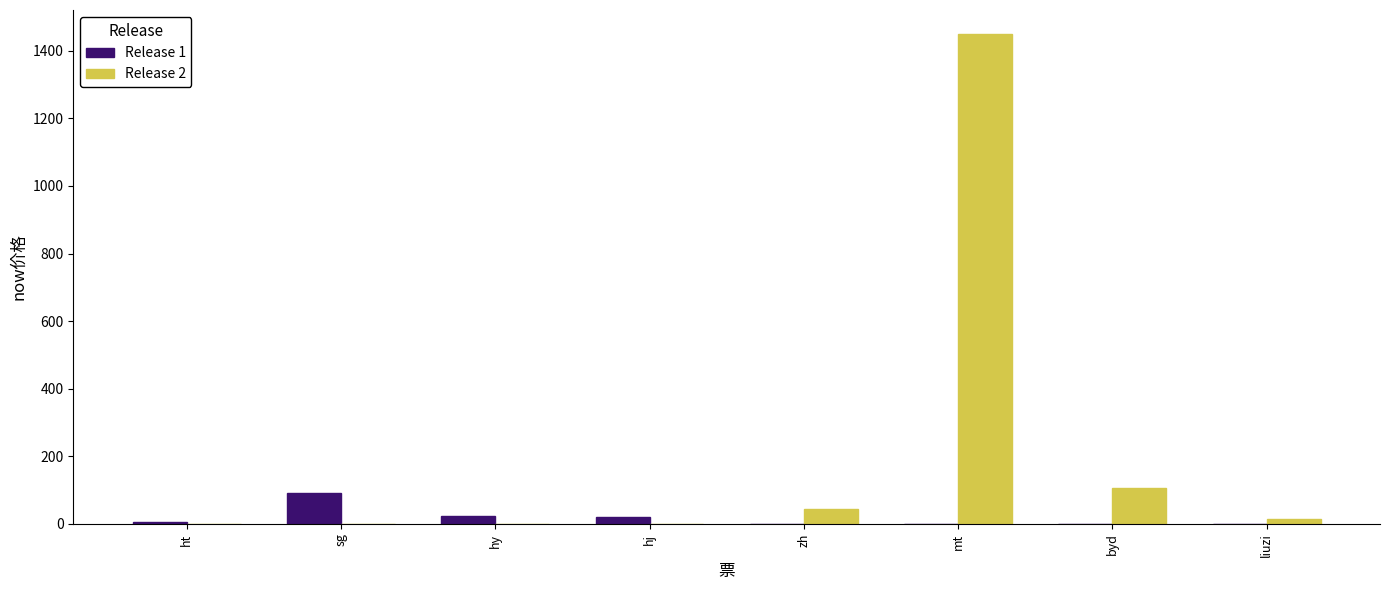

Is the value of Release 1 at hj greater than the value of Release 2 at mt?

No